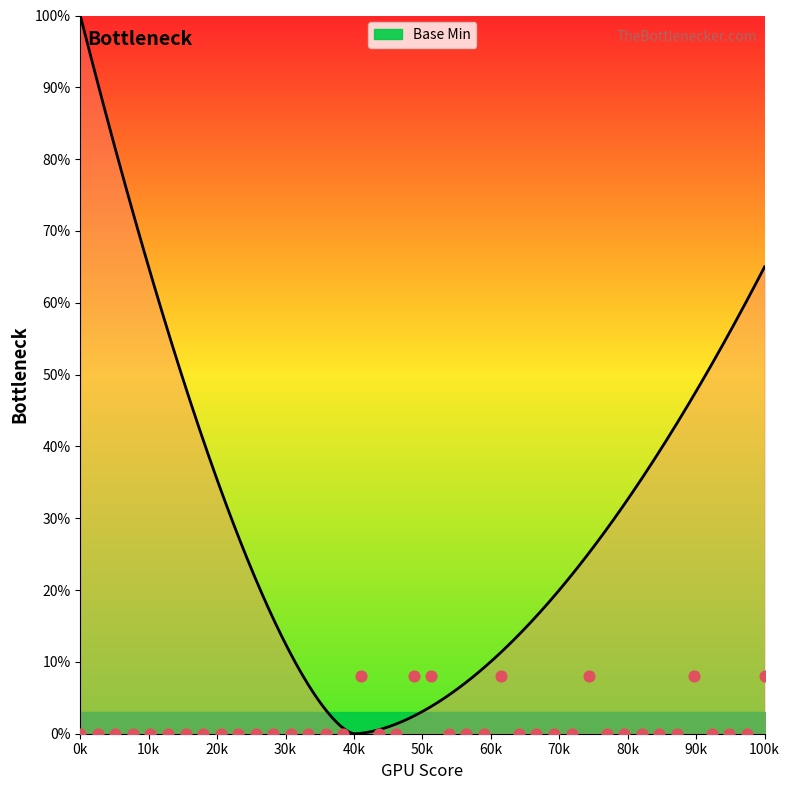

Between 1 and 0, which is larger?

1